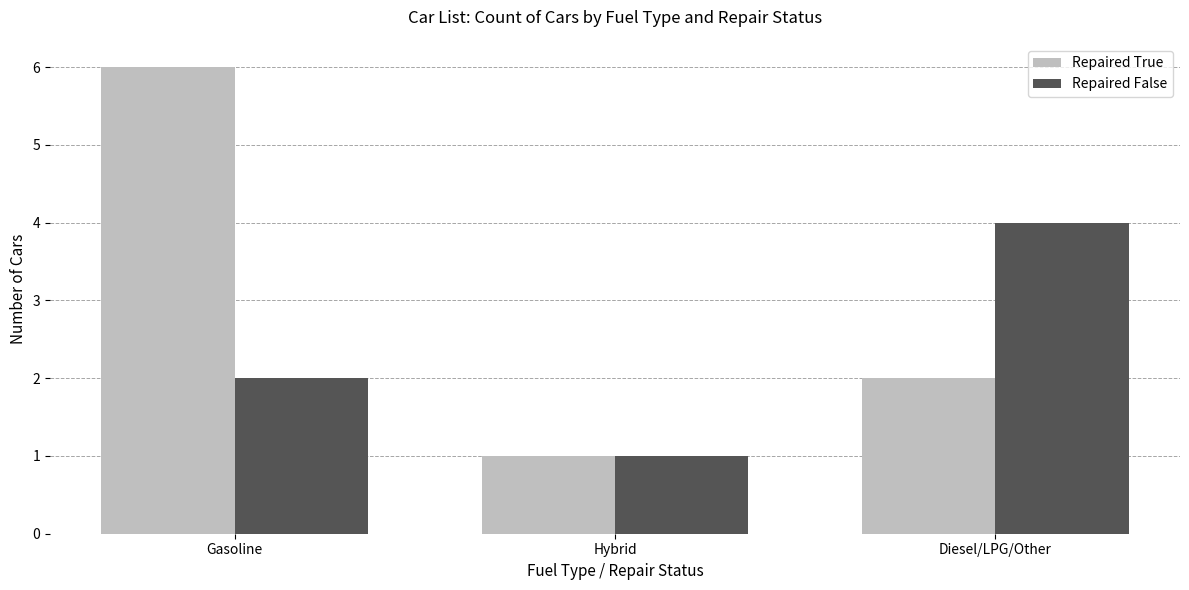

Rank the series by their maximum value, from highest to lowest.

Repaired True, Repaired False